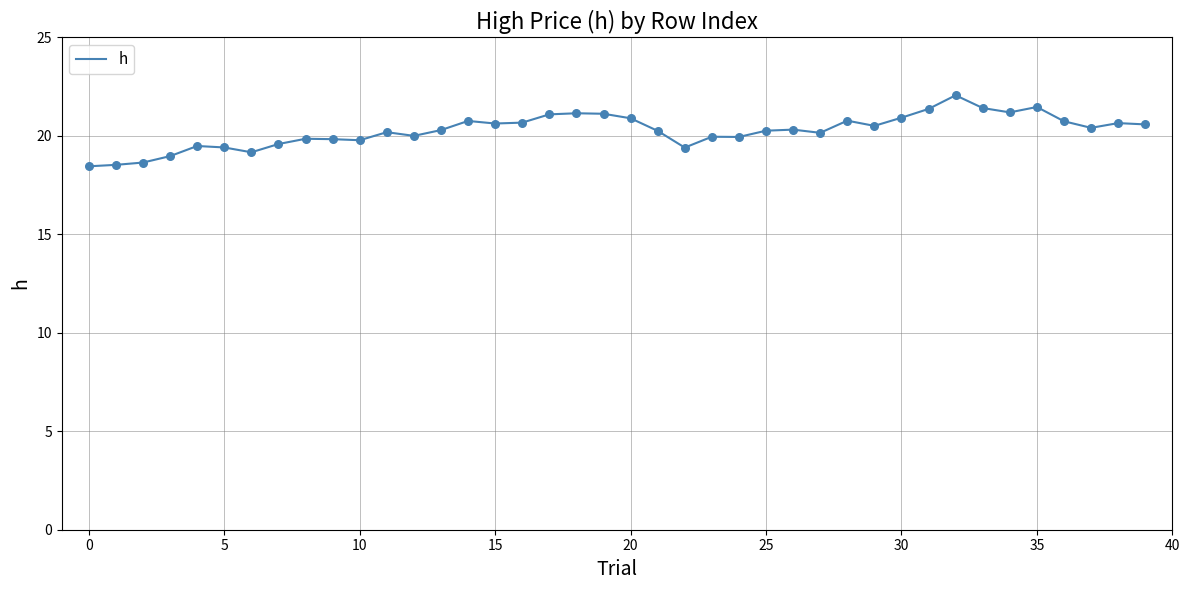

What is the smallest value displayed?

18.5